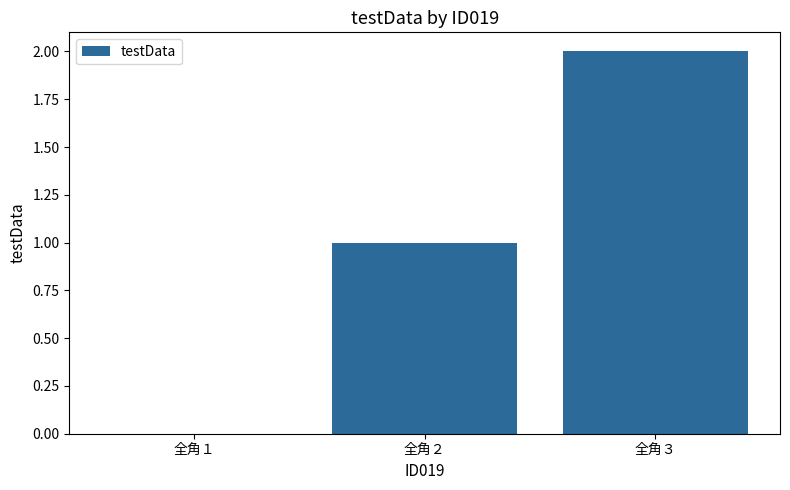

Between 全角２ and 全角１, which is larger?

全角２